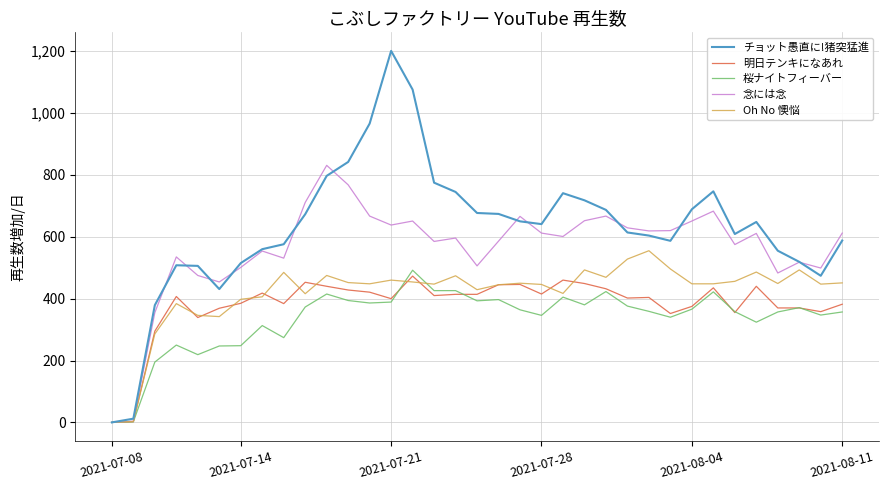

What is the difference between the second highest and minimum values in the 桜ナイトフィーバー series?

426